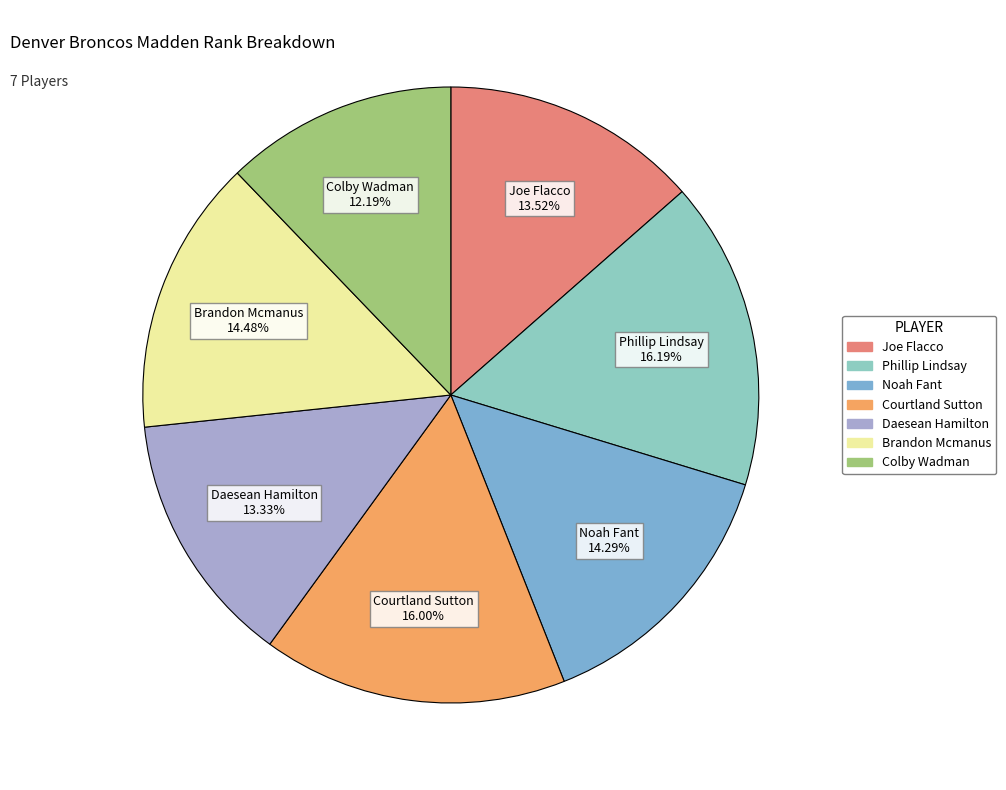

Approximately how many times larger is the value at Noah Fant compared to Brandon Mcmanus?

1.0